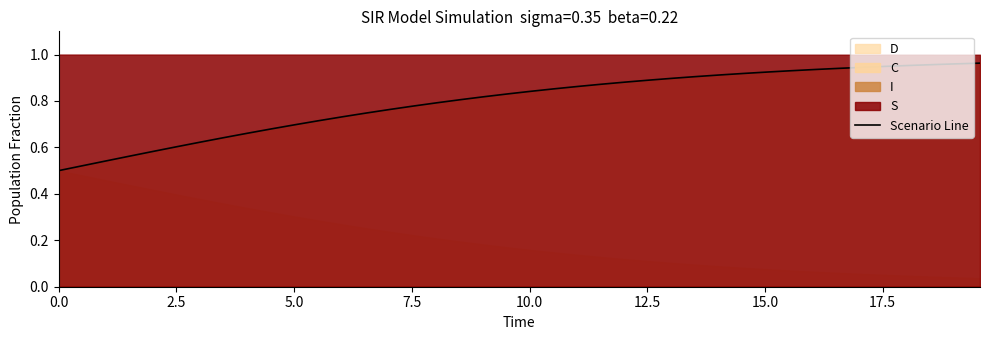

How many lines are shown in the chart?

1